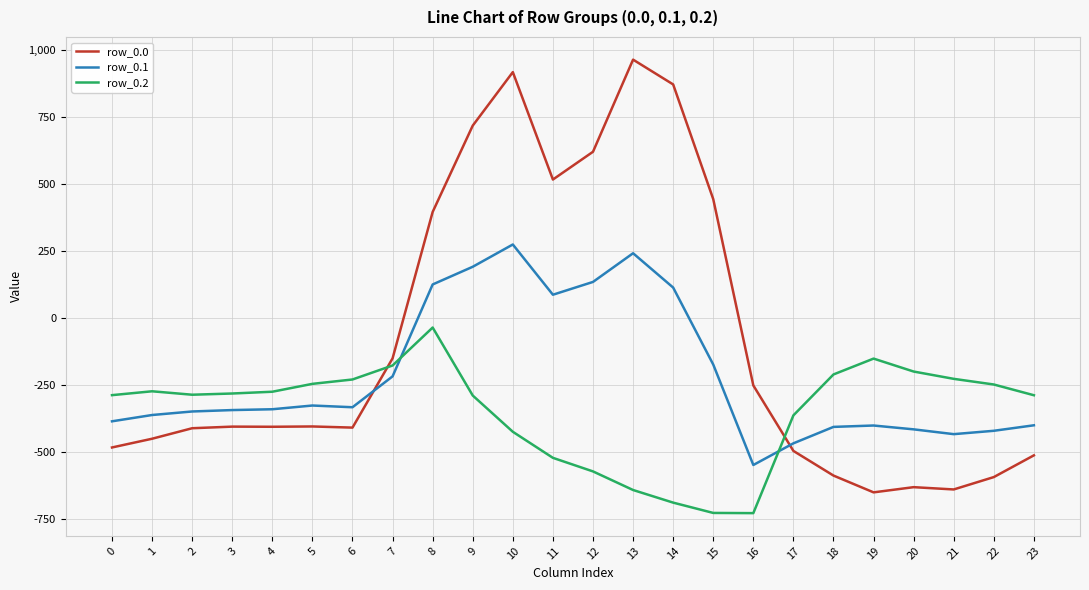

Does the chart display data point markers on the line(s)?

No